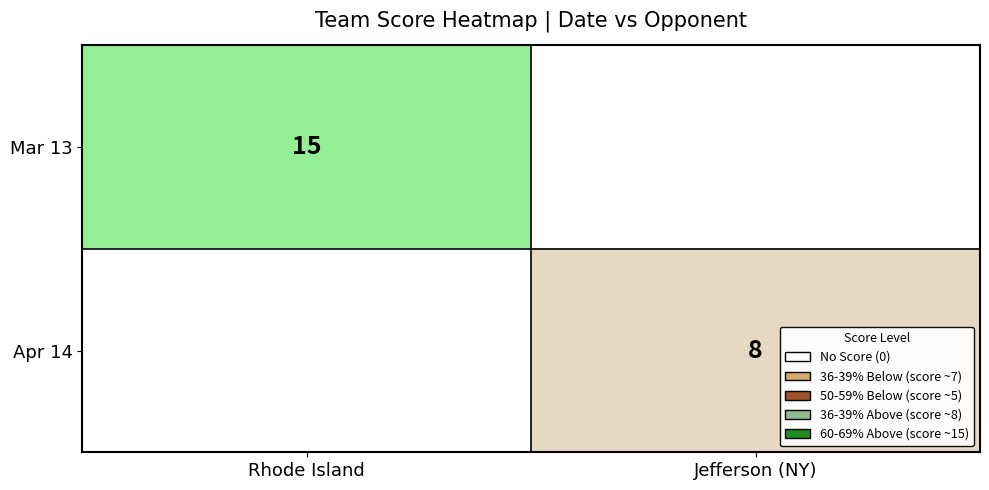

The value of Mar 13 at Rhode Island is 6. True or false?

False